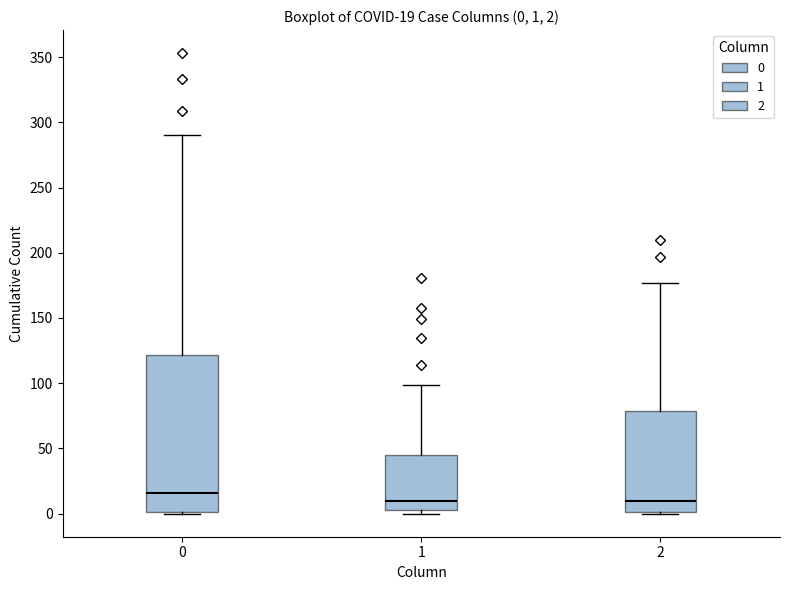

Comparing the boxes themselves (not the whiskers), which one is the tallest?

0